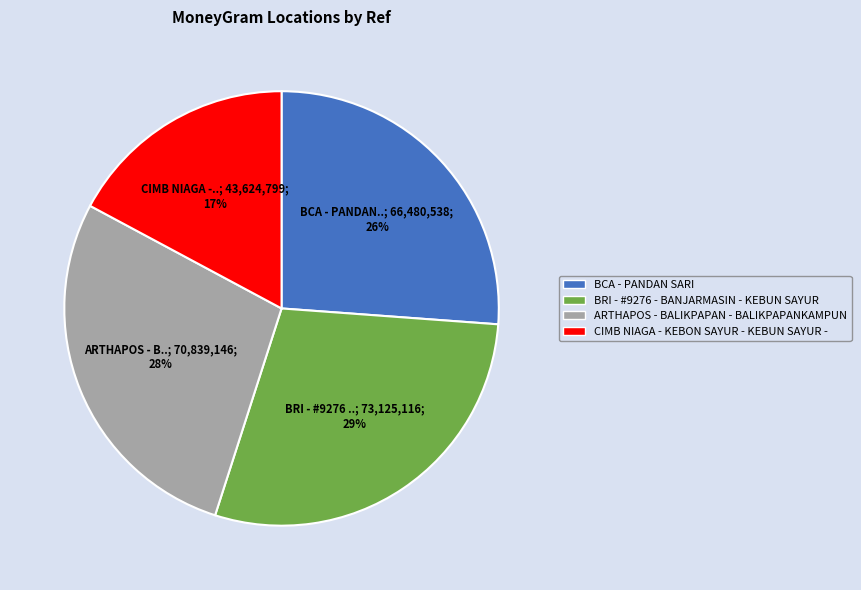

To the nearest percent, what is the difference between the largest and smallest slice percentages?

12%